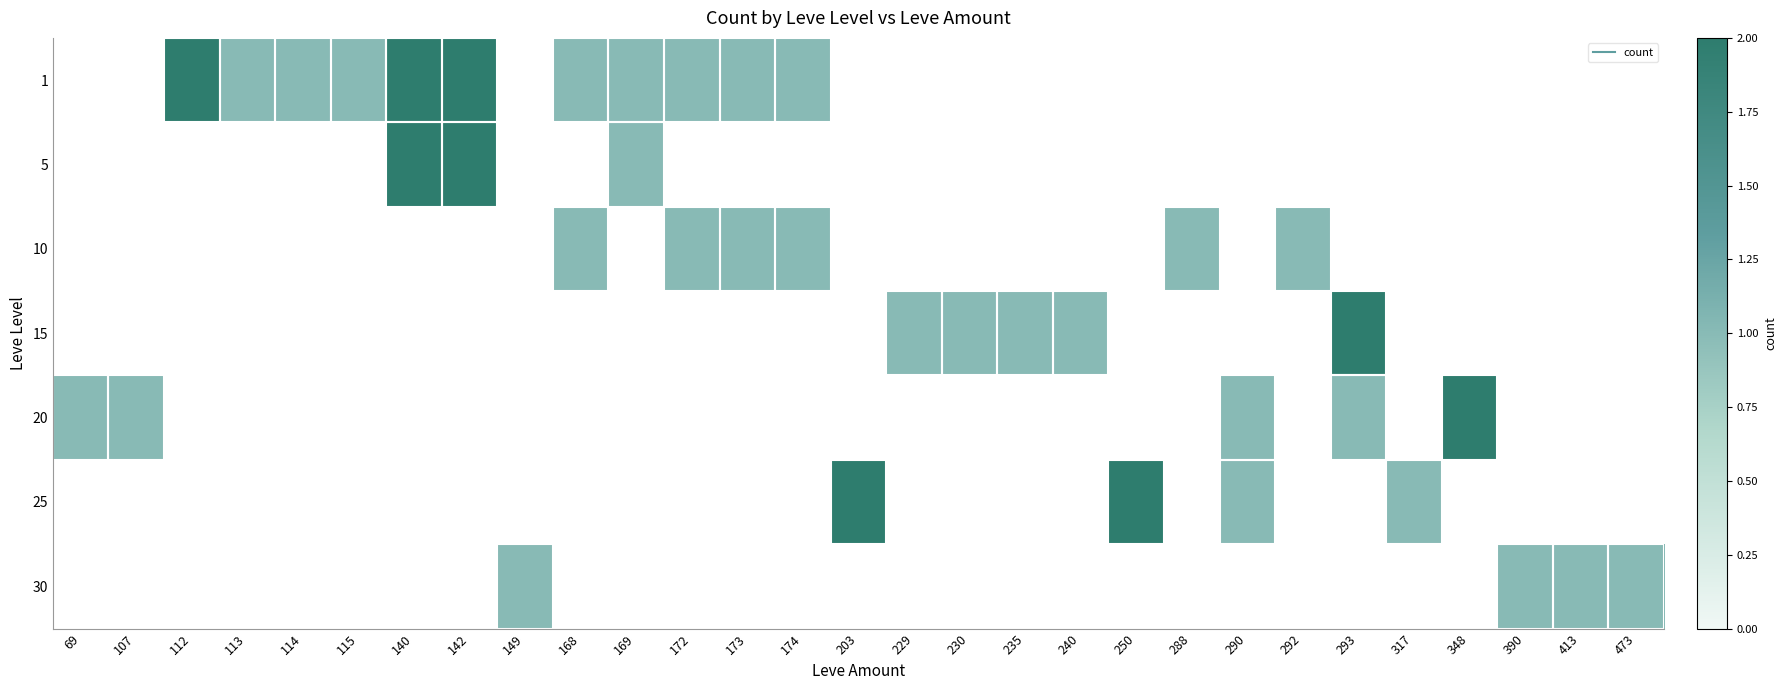

What is the total value across all series at 107?

1